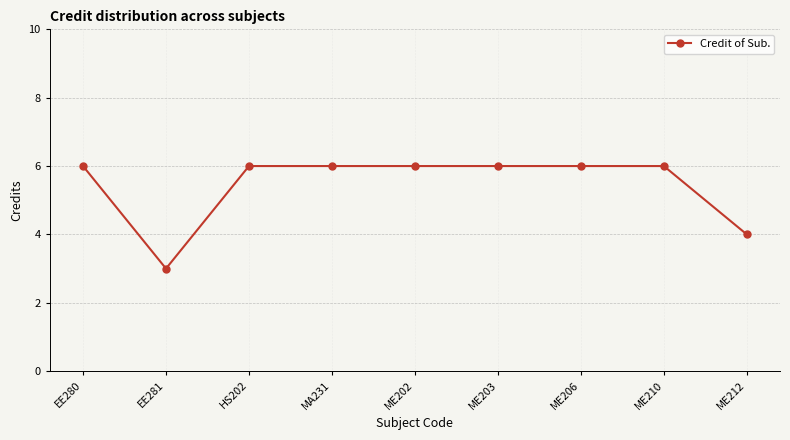

Count the values in the range 6 to 7.

7